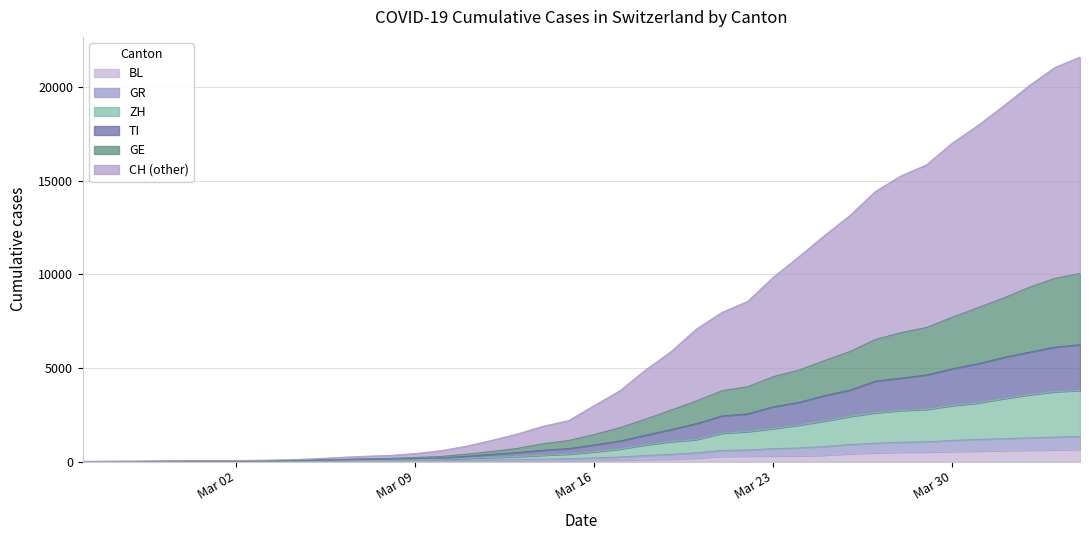

List the labels in order of BL value, smallest first.

2020-02-25, 2020-02-26, 2020-02-27, 2020-02-28, 2020-02-29, 2020-03-01, 2020-03-02, 2020-03-03, 2020-03-04, 2020-03-05, 2020-03-06, 2020-03-07, 2020-03-08, 2020-03-09, 2020-03-10, 2020-03-11, 2020-03-12, 2020-03-13, 2020-03-14, 2020-03-15, 2020-03-16, 2020-03-17, 2020-03-18, 2020-03-19, 2020-03-20, 2020-03-21, 2020-03-22, 2020-03-23, 2020-03-24, 2020-03-25, 2020-03-26, 2020-03-27, 2020-03-28, 2020-03-29, 2020-03-30, 2020-03-31, 2020-04-01, 2020-04-02, 2020-04-03, 2020-04-04